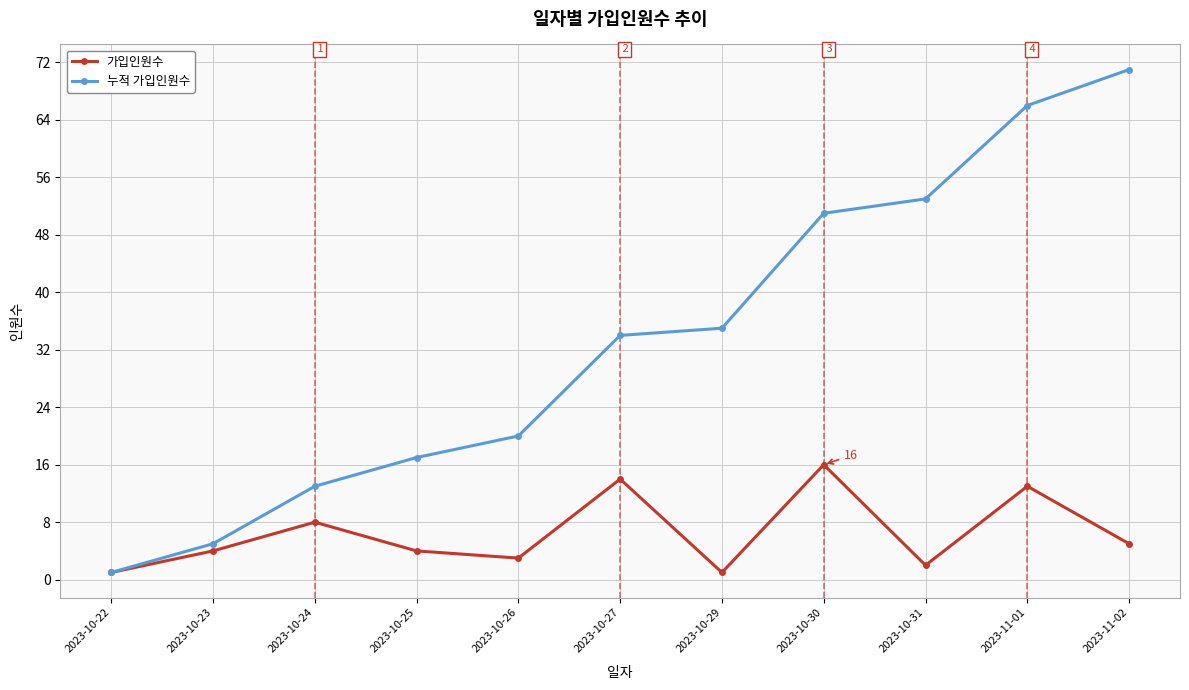

At how many categories does at least one series exceed 61?

2